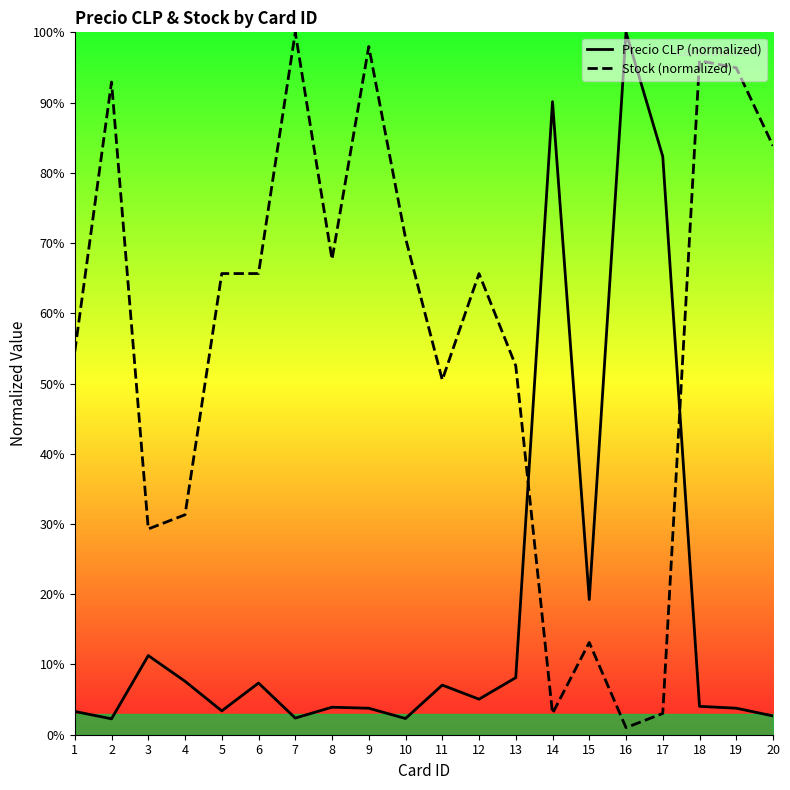

Reading right to left, extract all data points from this chart.

Precio CLP (normalized): 2.7	3.8	4.0	82.3	100.0	19.2	90.1	8.1	5.1	7.1	2.3	3.8	3.9	2.4	7.4	3.4	7.6	11.3	2.3	3.3
Stock (normalized): 83.8	94.9	96.0	3.0	1.0	13.1	3.0	52.5	65.7	50.5	70.7	98.0	67.7	100.0	65.7	65.7	31.3	29.3	92.9	54.5